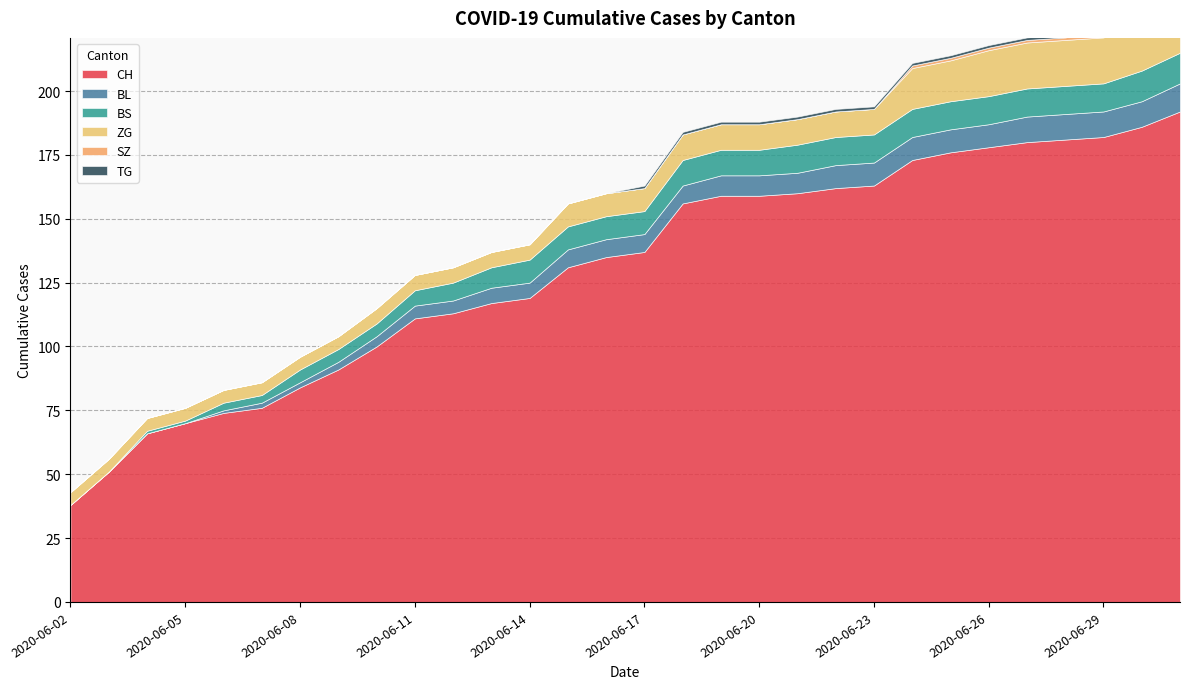

True or false: SZ and BS cross at least once.

False